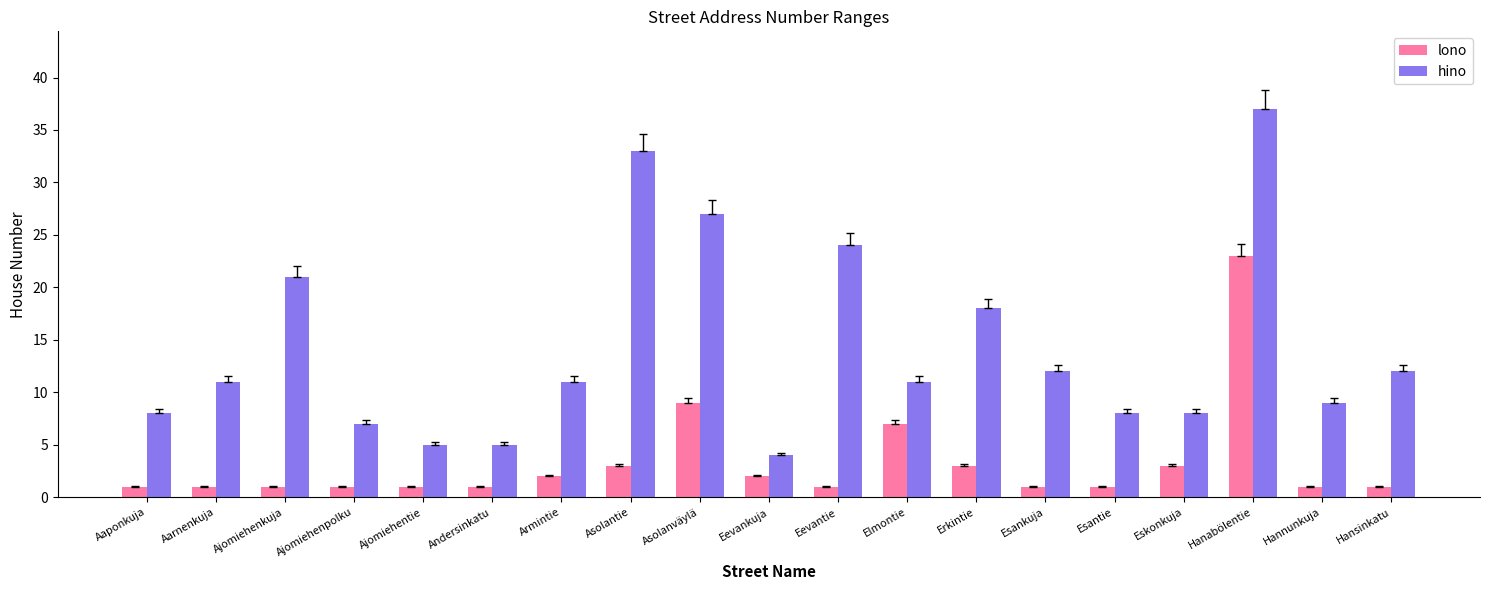

What is the greatest value displayed?

37